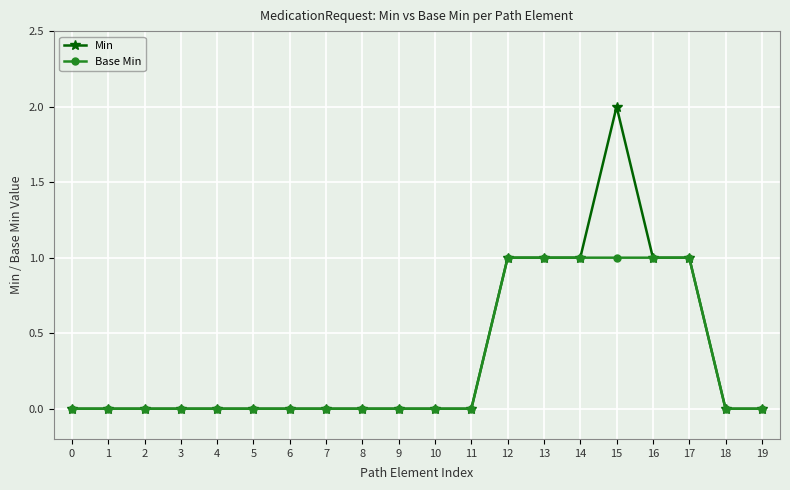

Which series has the largest range (max minus min)?

Min